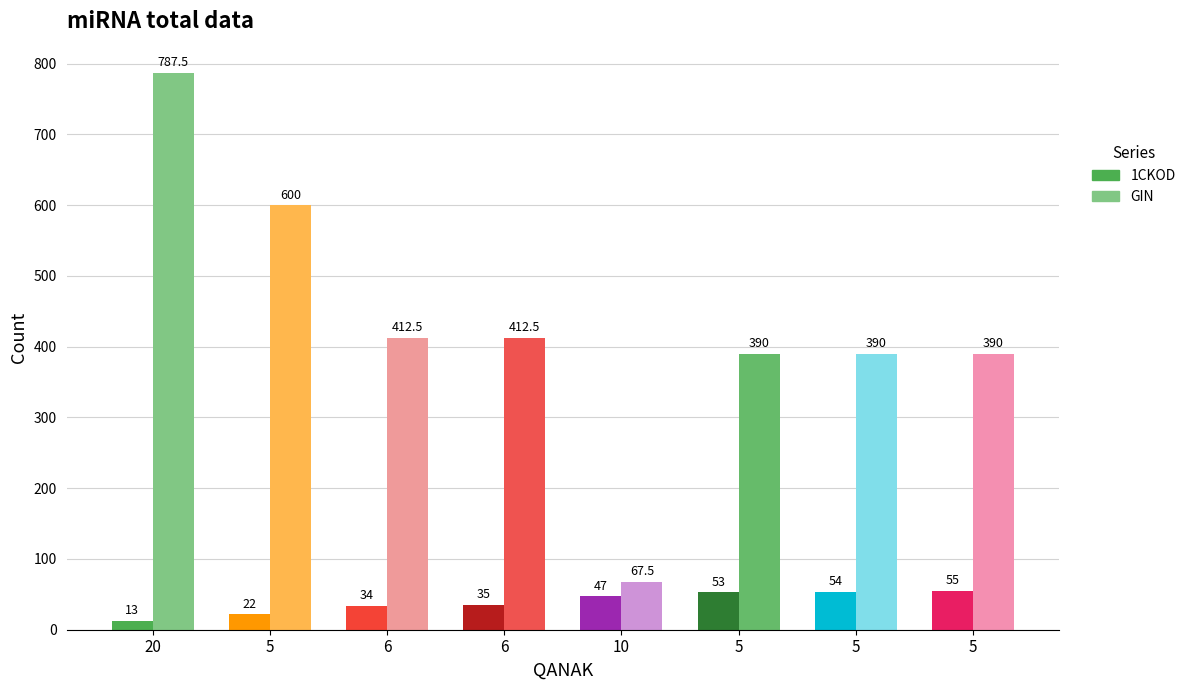

Is it true that GIN equals 390.0 at 5?

True